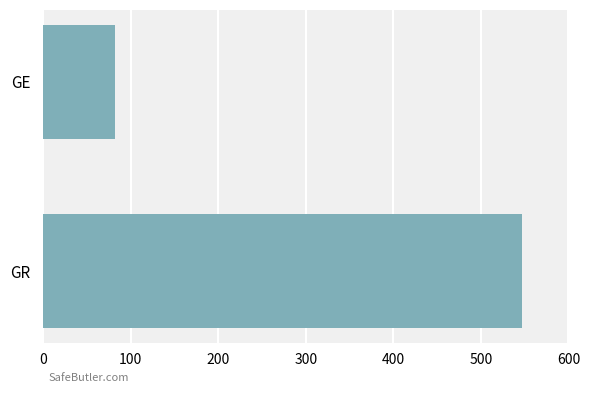

How many bars are there in total?

2